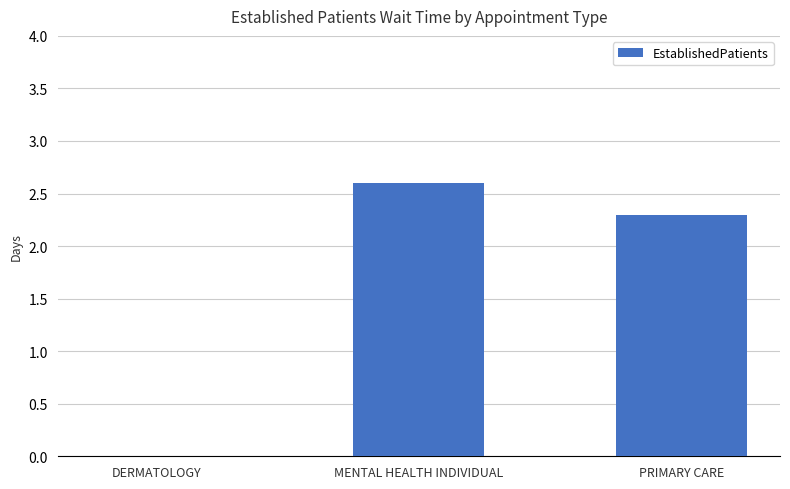

The chart shows a value of 2.6 at MENTAL HEALTH INDIVIDUAL. True or false?

True